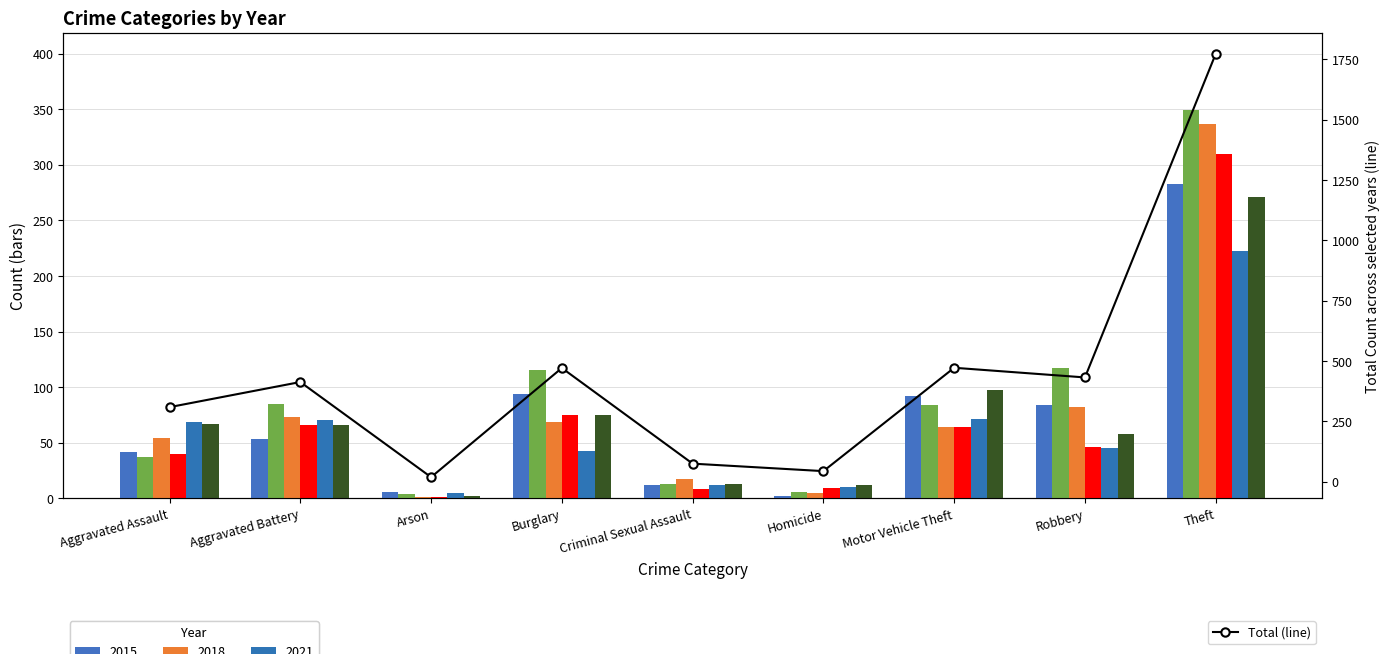

Where does the data first go above 413?

Burglary